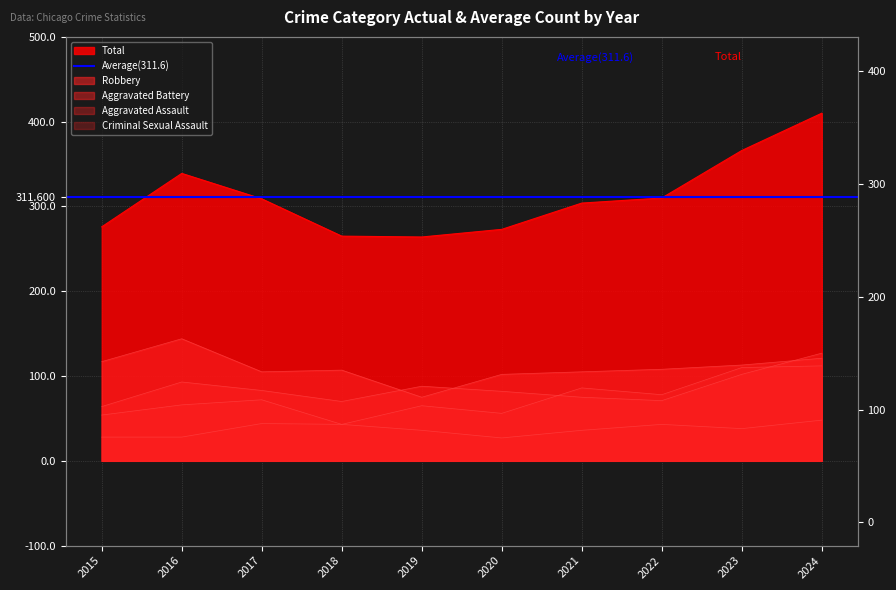

True or false: Robbery and Total cross at least once.

False